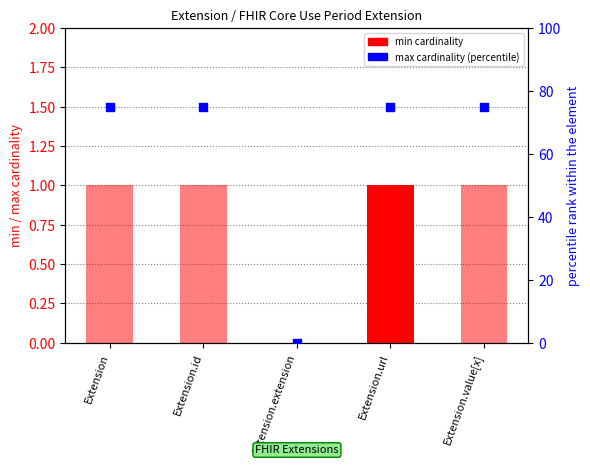

Is the value of max_val at Extension.id greater than the value of min at Extension.value[x]?

Yes